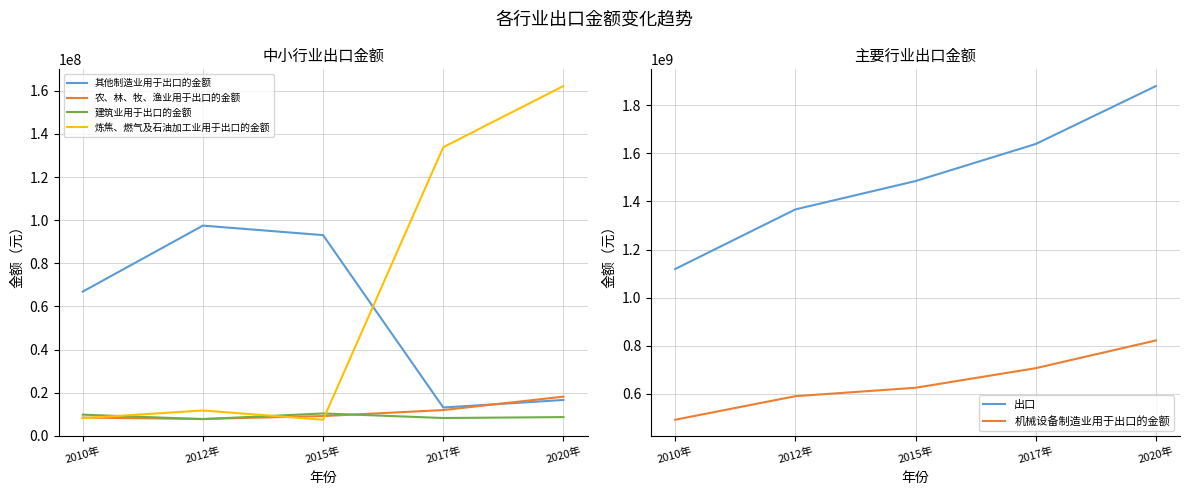

What are all the series names shown in the legend?

其他制造业用于出口的金额, 农、林、牧、渔业用于出口的金额, 建筑业用于出口的金额, 炼焦、燃气及石油加工业用于出口的金额, 出口, 机械设备制造业用于出口的金额